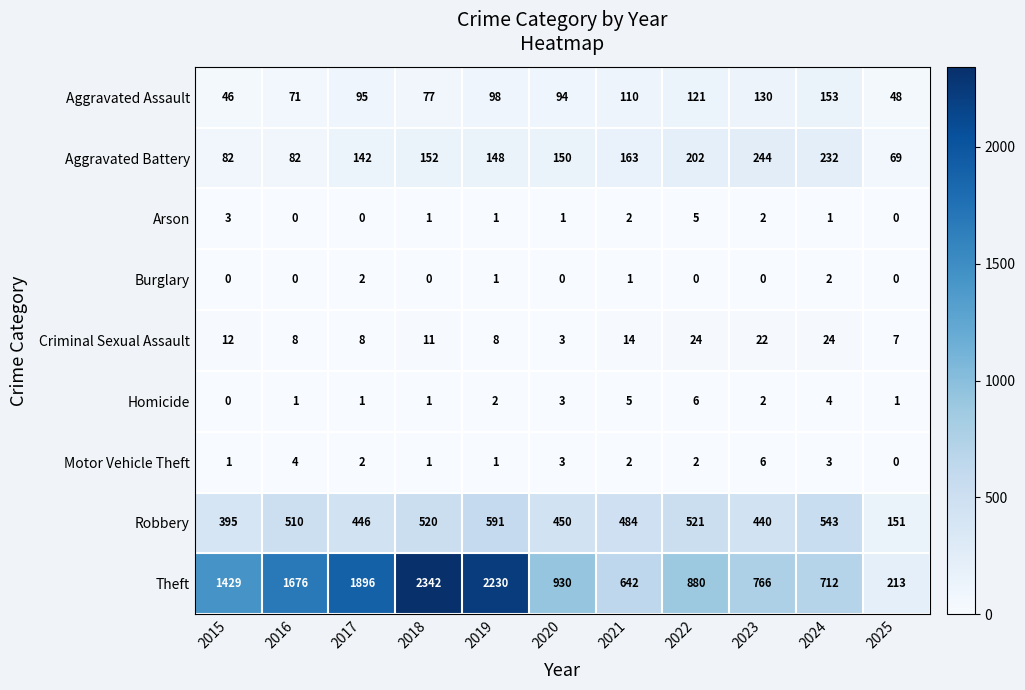

Where is Robbery nearest to the value 371?

2015